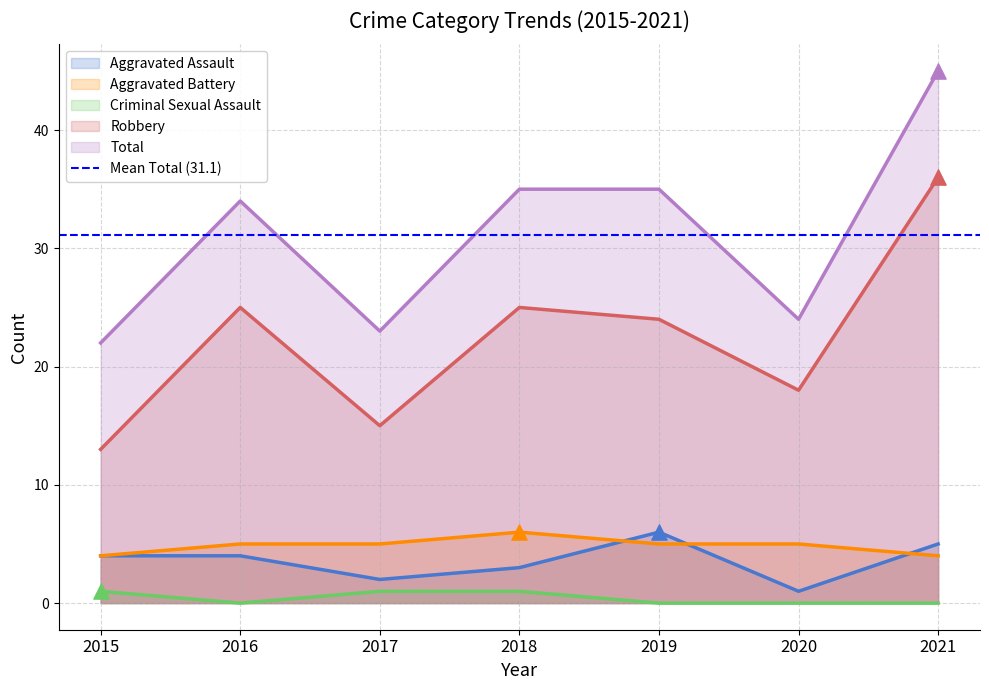

Which series has the largest Y range (max minus min)?

Robbery